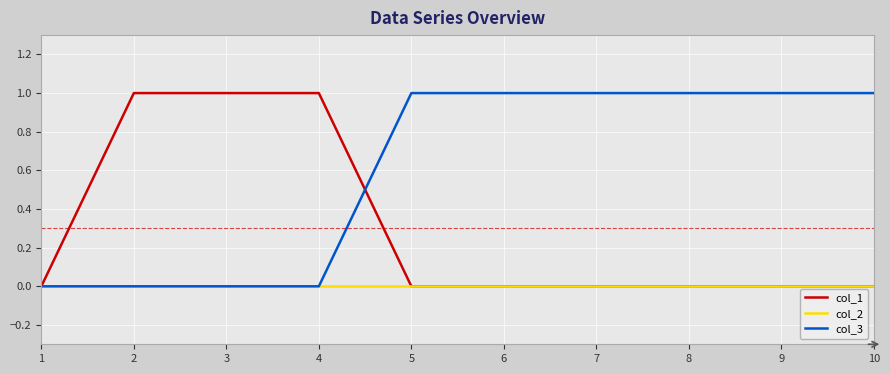

Is the value of col_2 at 1 greater than the value of col_1 at 3?

No